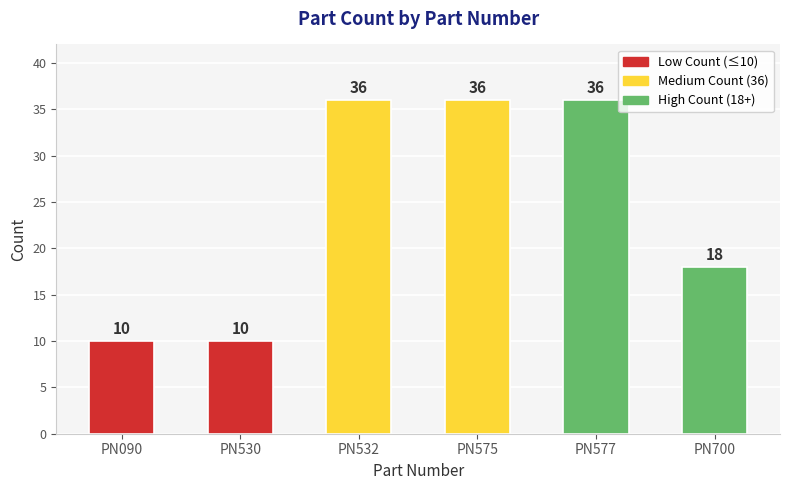

Is it true that the value at PN575 is 59?

False